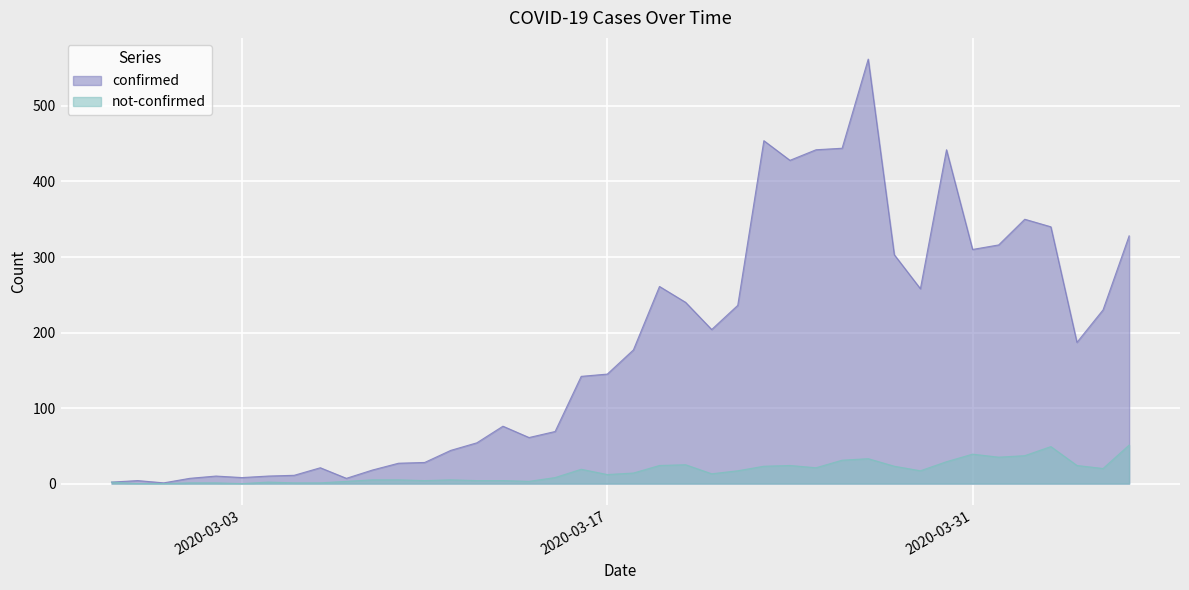

Which label corresponds to the smallest value in the chart?

2020-02-28